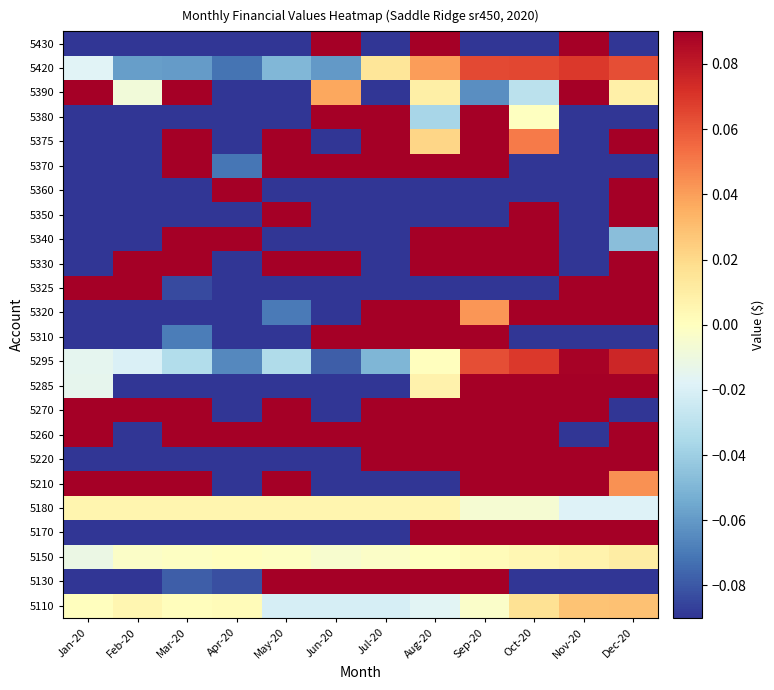

Rank the series by their maximum value, from highest to lowest.

5130, 5170, 5210, 5220, 5260, 5270, 5285, 5310, 5320, 5325, 5330, 5340, 5350, 5360, 5370, 5375, 5380, 5390, 5430, 5295, 5420, 5110, 5150, 5180